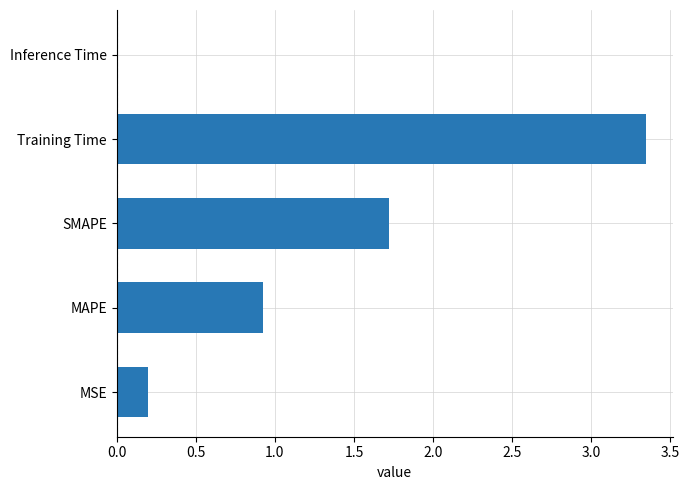

Where is the data nearest to the value 1?

MAPE